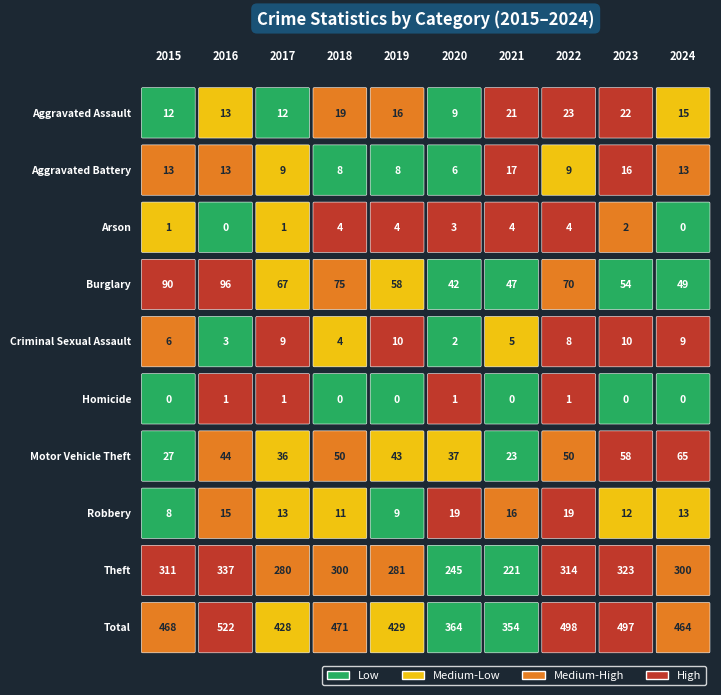

Reading right to left, transcribe all the data shown in this chart.

Aggravated Assault: 2024=15	2023=22	2022=23	2021=21	2020=9	2019=16	2018=19	2017=12	2016=13	2015=12
Aggravated Battery: 2024=13	2023=16	2022=9	2021=17	2020=6	2019=8	2018=8	2017=9	2016=13	2015=13
Arson: 2024=0	2023=2	2022=4	2021=4	2020=3	2019=4	2018=4	2017=1	2016=0	2015=1
Burglary: 2024=49	2023=54	2022=70	2021=47	2020=42	2019=58	2018=75	2017=67	2016=96	2015=90
Criminal Sexual Assault: 2024=9	2023=10	2022=8	2021=5	2020=2	2019=10	2018=4	2017=9	2016=3	2015=6
Homicide: 2024=0	2023=0	2022=1	2021=0	2020=1	2019=0	2018=0	2017=1	2016=1	2015=0
Motor Vehicle Theft: 2024=65	2023=58	2022=50	2021=23	2020=37	2019=43	2018=50	2017=36	2016=44	2015=27
Robbery: 2024=13	2023=12	2022=19	2021=16	2020=19	2019=9	2018=11	2017=13	2016=15	2015=8
Theft: 2024=300	2023=323	2022=314	2021=221	2020=245	2019=281	2018=300	2017=280	2016=337	2015=311
Total: 2024=464	2023=497	2022=498	2021=354	2020=364	2019=429	2018=471	2017=428	2016=522	2015=468